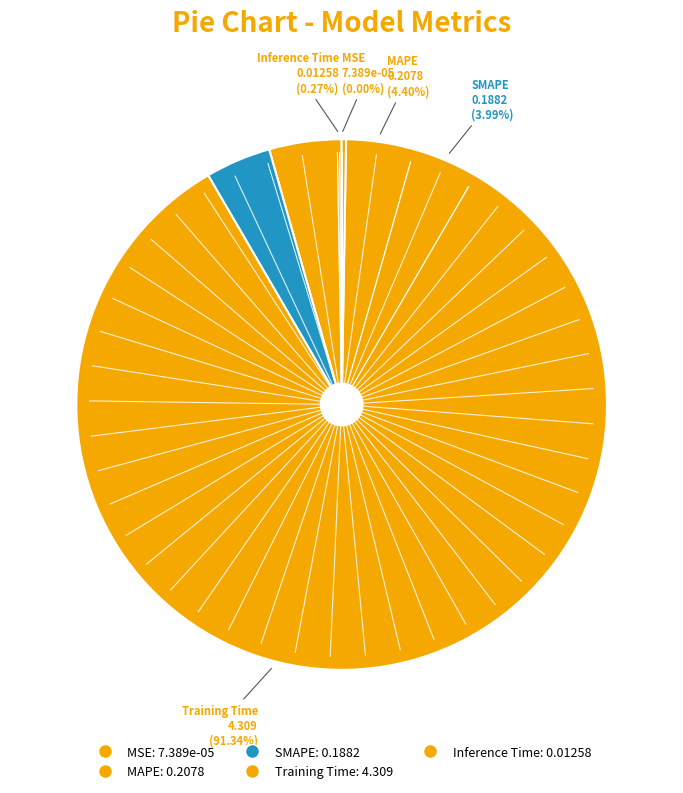

What percentage is NOT represented by SMAPE?

96.0%